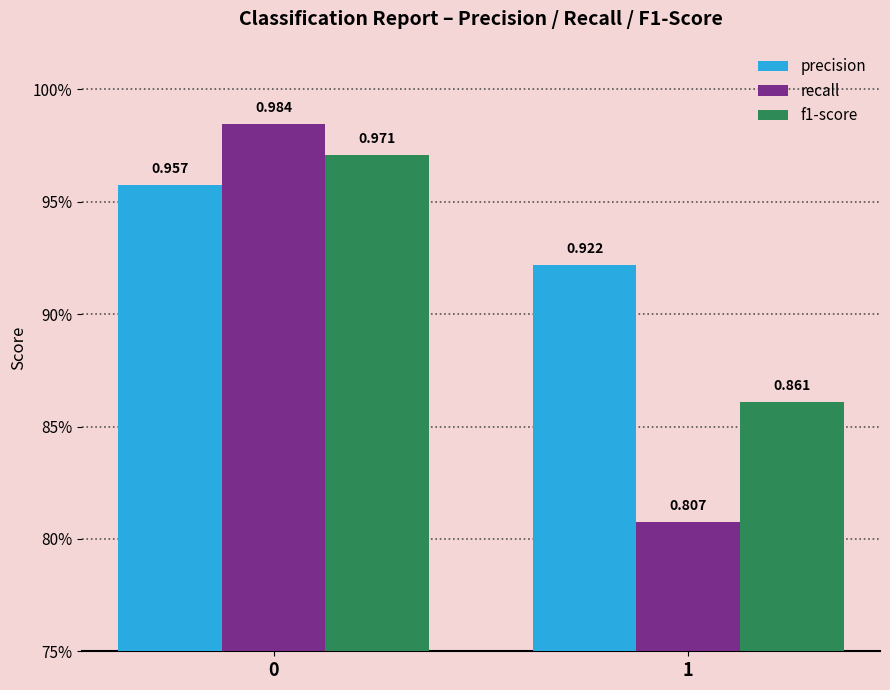

True or false: precision has a value of 0.9 at 1.

True